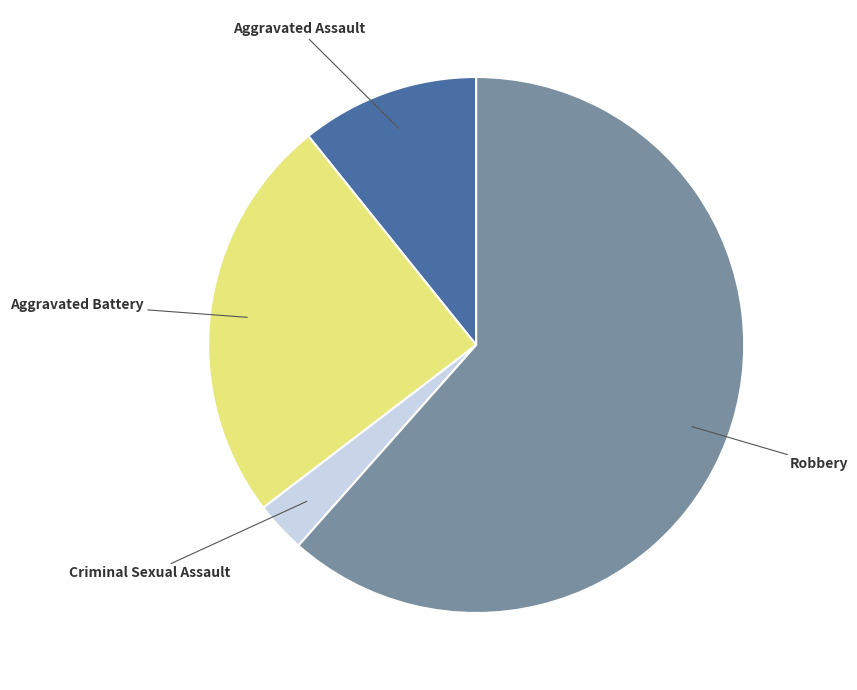

Do Robbery and Aggravated Battery together represent more than half of the pie?

Yes